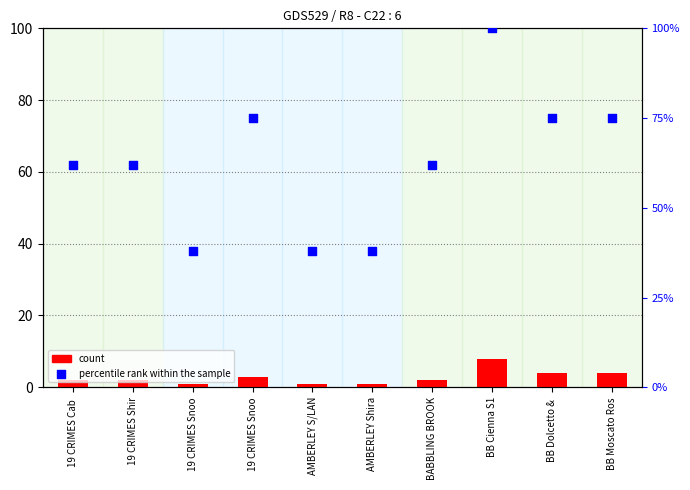

Is the value of percentile rank within the sample at 19 CRIMES Cab  greater than the value of count at 19 CRIMES Snoo?

Yes